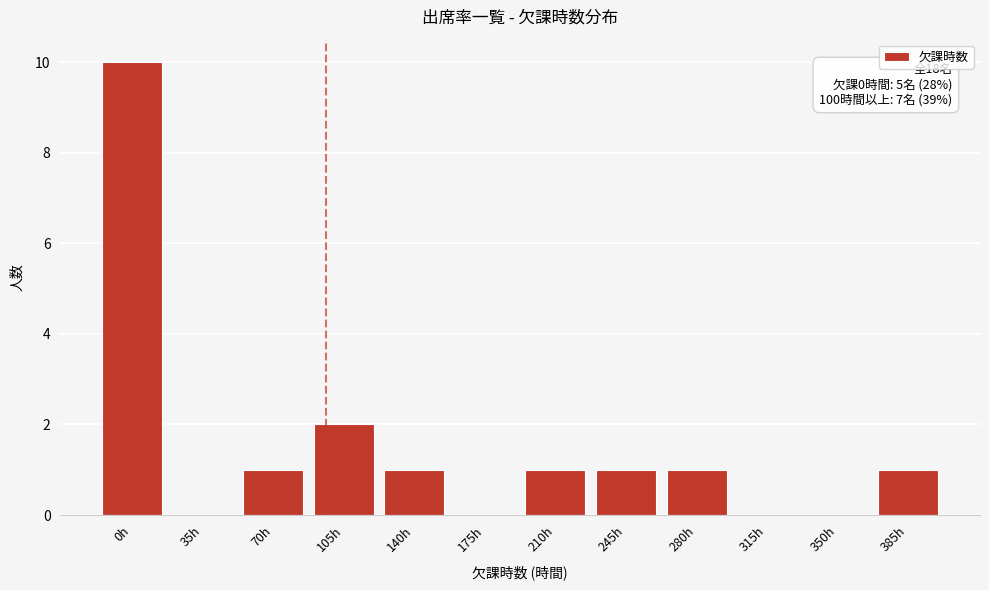

Reading left to right, list all the values displayed in this chart.

0h=10	35h=0	70h=1	105h=2	140h=1	175h=0	210h=1	245h=1	280h=1	315h=0	350h=0	385h=1